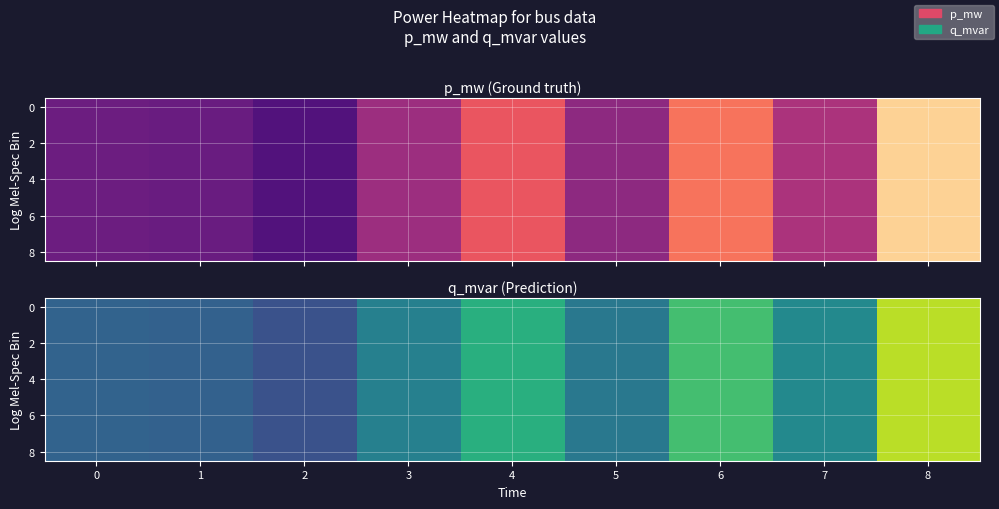

What is the greatest value displayed?

0.2